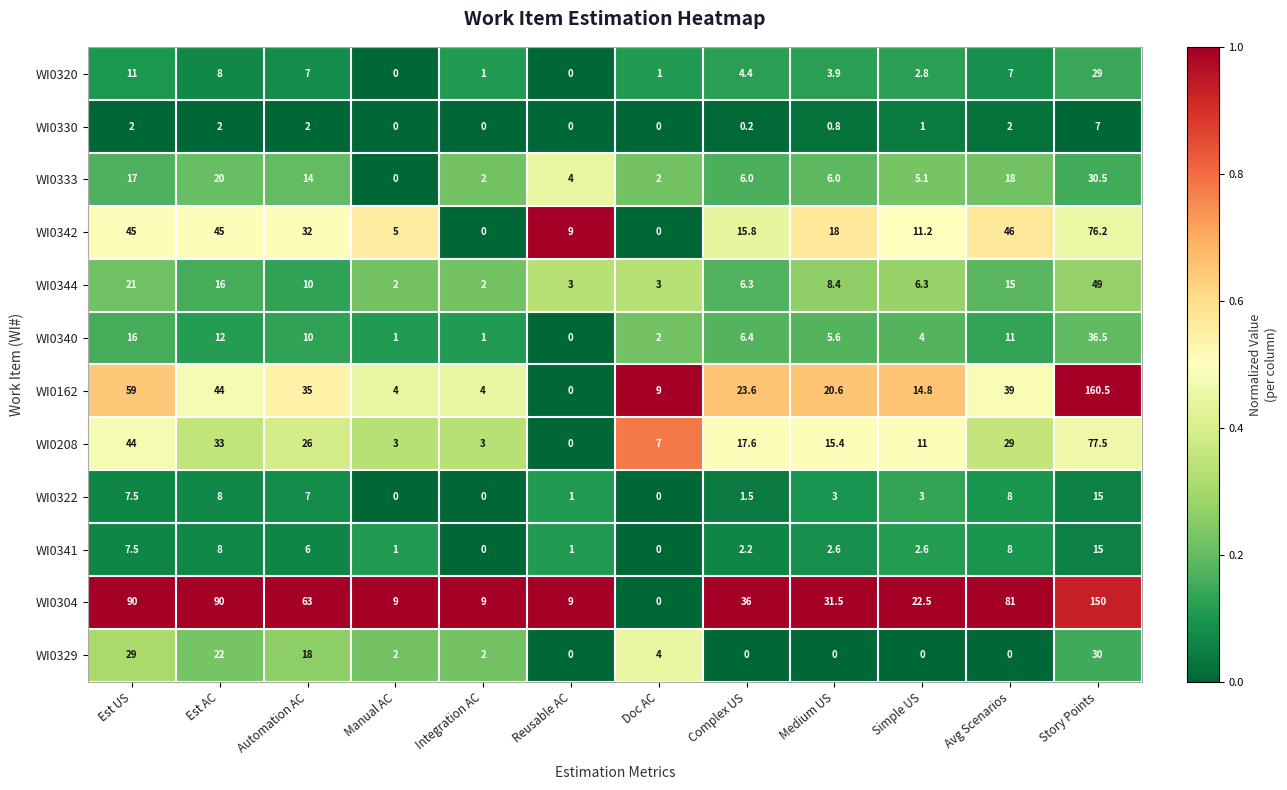

What is the difference between the highest and lowest values at Simple US?

22.5